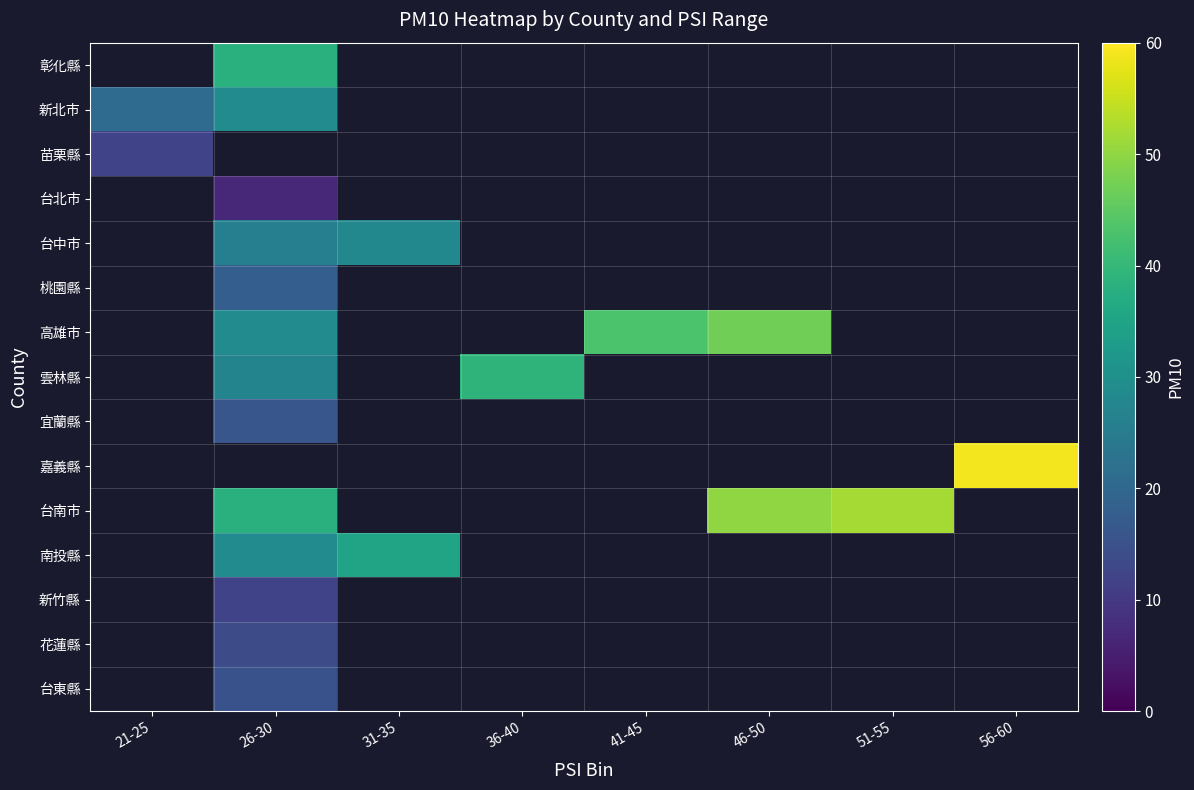

Between 26-30 and 31-35, which series saw the biggest shift?

南投縣